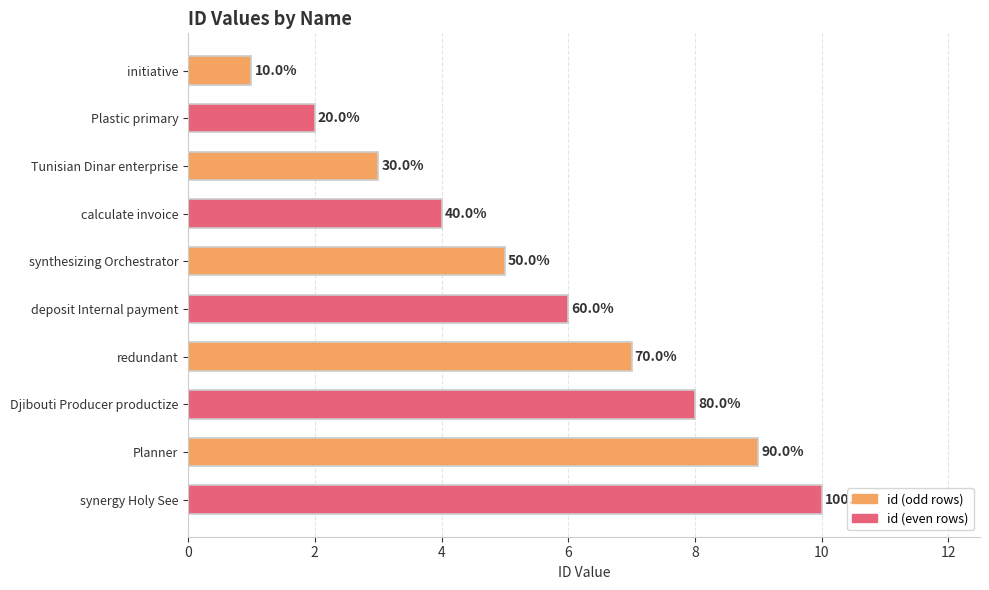

What is the smallest value displayed?

1